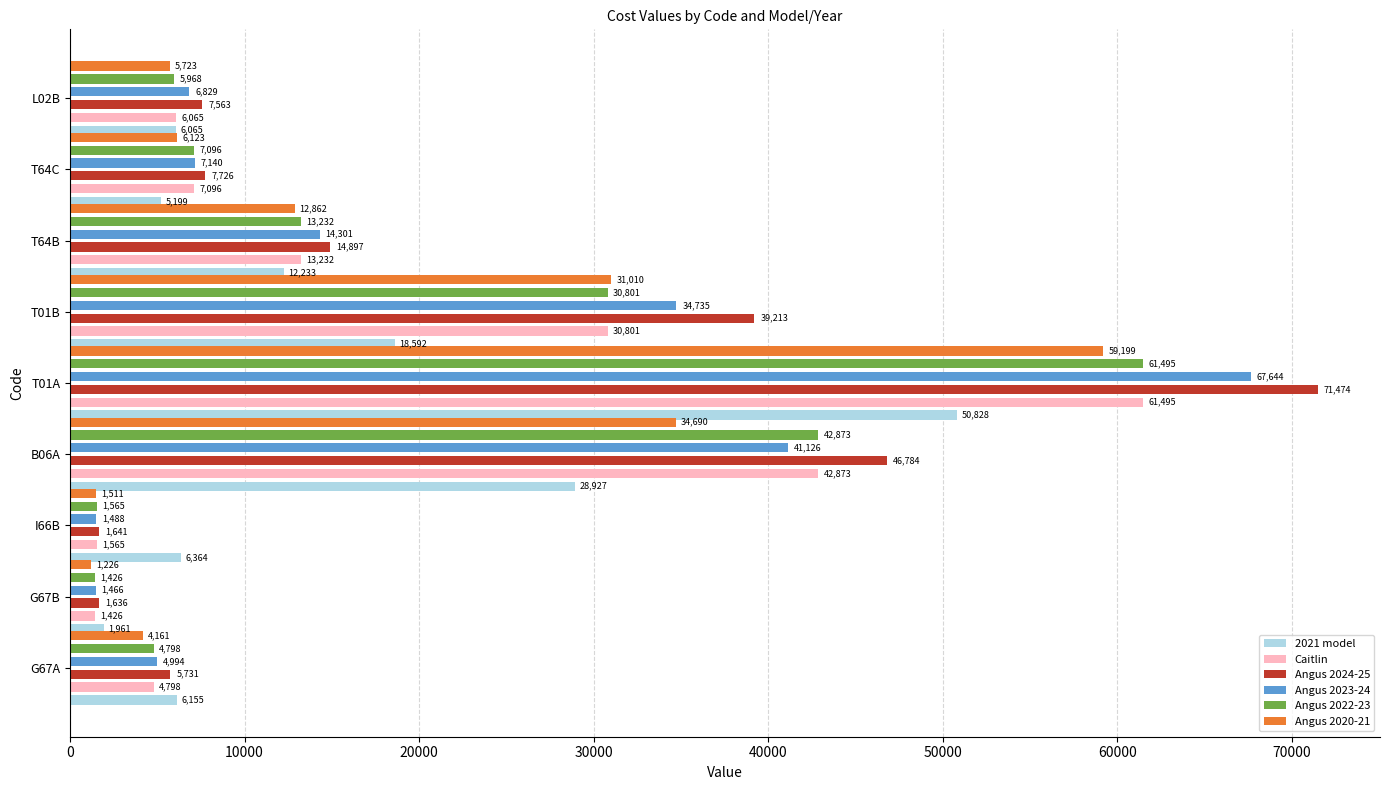

What are all the series names shown in the legend?

2021 model, Caitlin, Angus 2024-25, Angus 2023-24, Angus 2022-23, Angus 2020-21